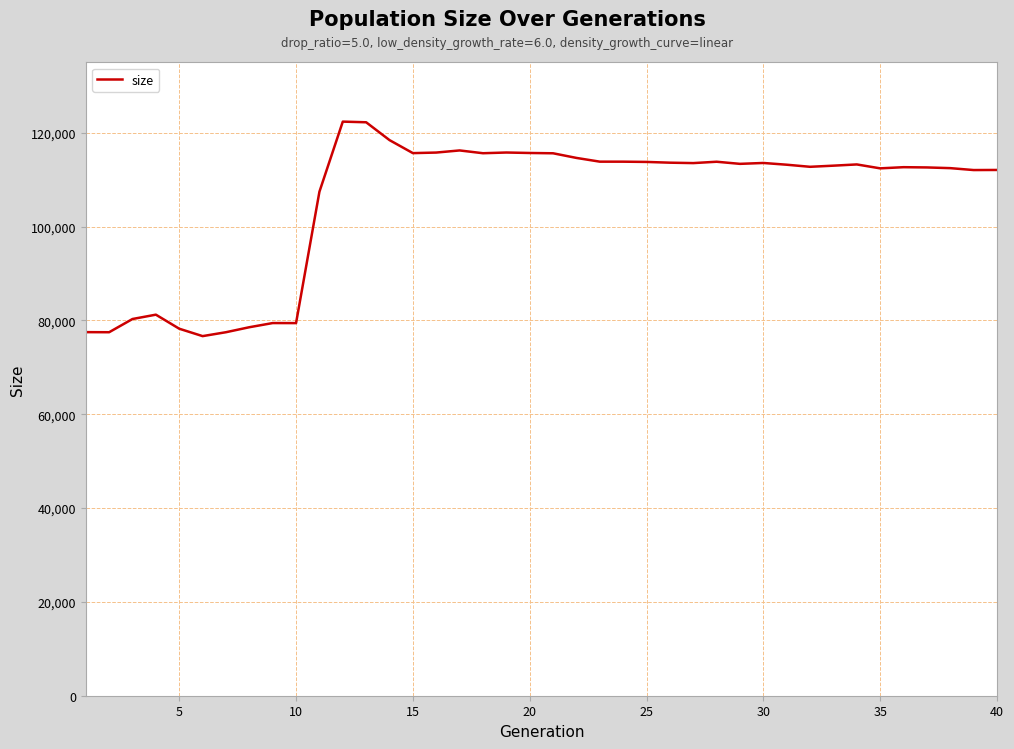

What is the greatest value displayed?

122384